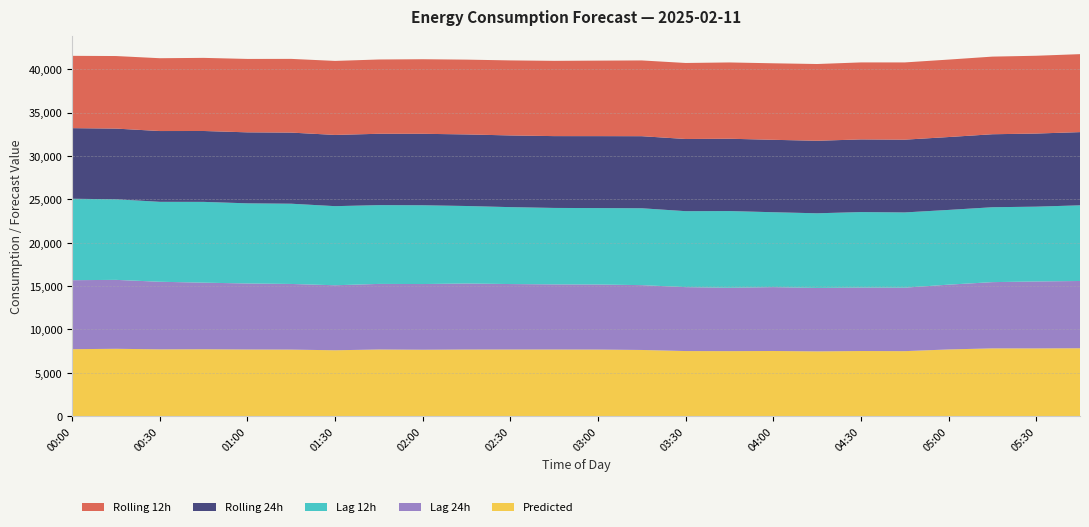

Reading right to left, extract all data points from this chart.

Predicted: 7826.3	7808.2	7811.2	7689.1	7491.6	7507.5	7466.2	7510.6	7494.0	7503.1	7628.5	7675.0	7683.2	7682.1	7680.4	7655.7	7683.2	7592.5	7671.8	7682.4	7711.5	7699.8	7763.6	7718.6
lag_24h: 7754.0	7718.0	7637.0	7469.0	7318.0	7317.0	7313.0	7362.0	7305.0	7369.0	7473.0	7501.0	7505.0	7545.0	7610.0	7573.0	7560.0	7495.0	7566.0	7611.0	7676.0	7792.0	7946.0	7953.0
lag_12h: 8723.0	8623.0	8634.0	8615.0	8674.0	8702.0	8606.0	8635.0	8845.0	8757.0	8863.0	8810.0	8814.0	8867.0	8934.0	9082.0	9084.0	9120.0	9251.0	9239.0	9313.0	9215.0	9290.0	9390.0
rolling_24h: 8440.3	8428.8	8415.7	8402.1	8388.9	8375.1	8361.3	8348.9	8336.3	8321.9	8308.6	8294.5	8280.5	8266.1	8253.1	8239.7	8225.1	8211.6	8199.0	8185.1	8172.2	8160.9	8149.9	8138.7
rolling_12h: 8988.9	8968.7	8949.8	8929.1	8905.2	8876.9	8848.1	8821.1	8794.6	8762.5	8733.6	8704.7	8677.4	8650.1	8622.6	8595.0	8563.6	8531.8	8498.0	8462.9	8428.9	8394.8	8365.2	8337.2